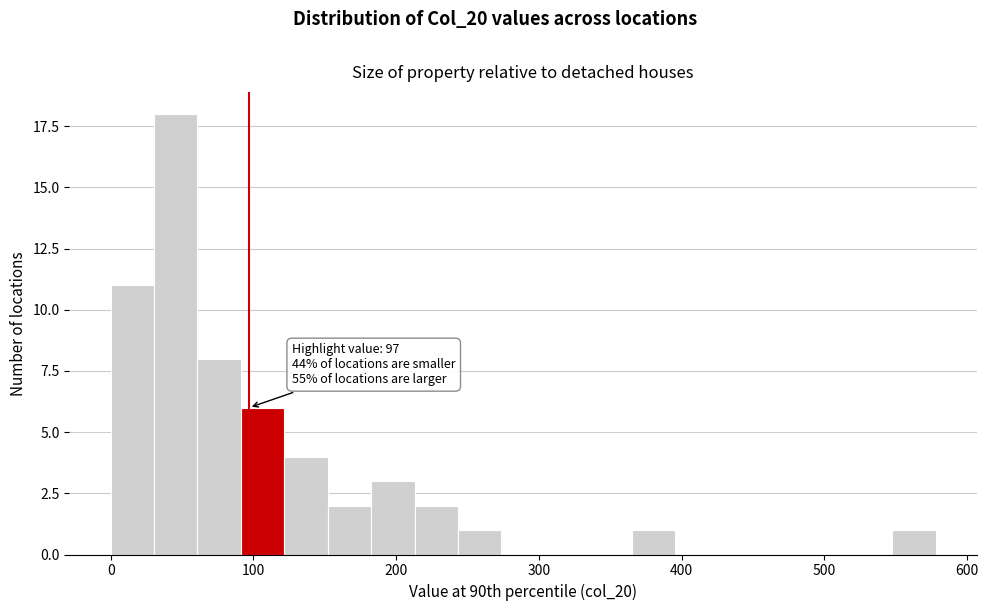

Read against the x-axis, roughly where is the centre of the tallest bar?

50